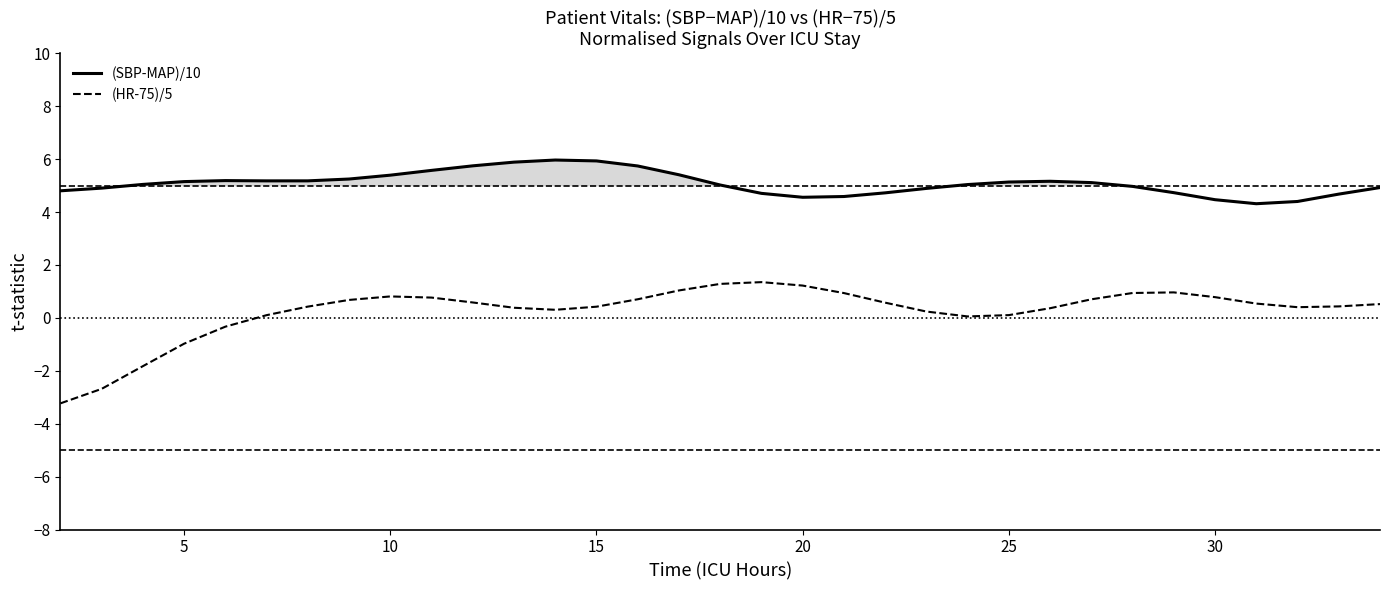

What are all the series names shown in the legend?

(SBP-MAP)/10, (HR-75)/5